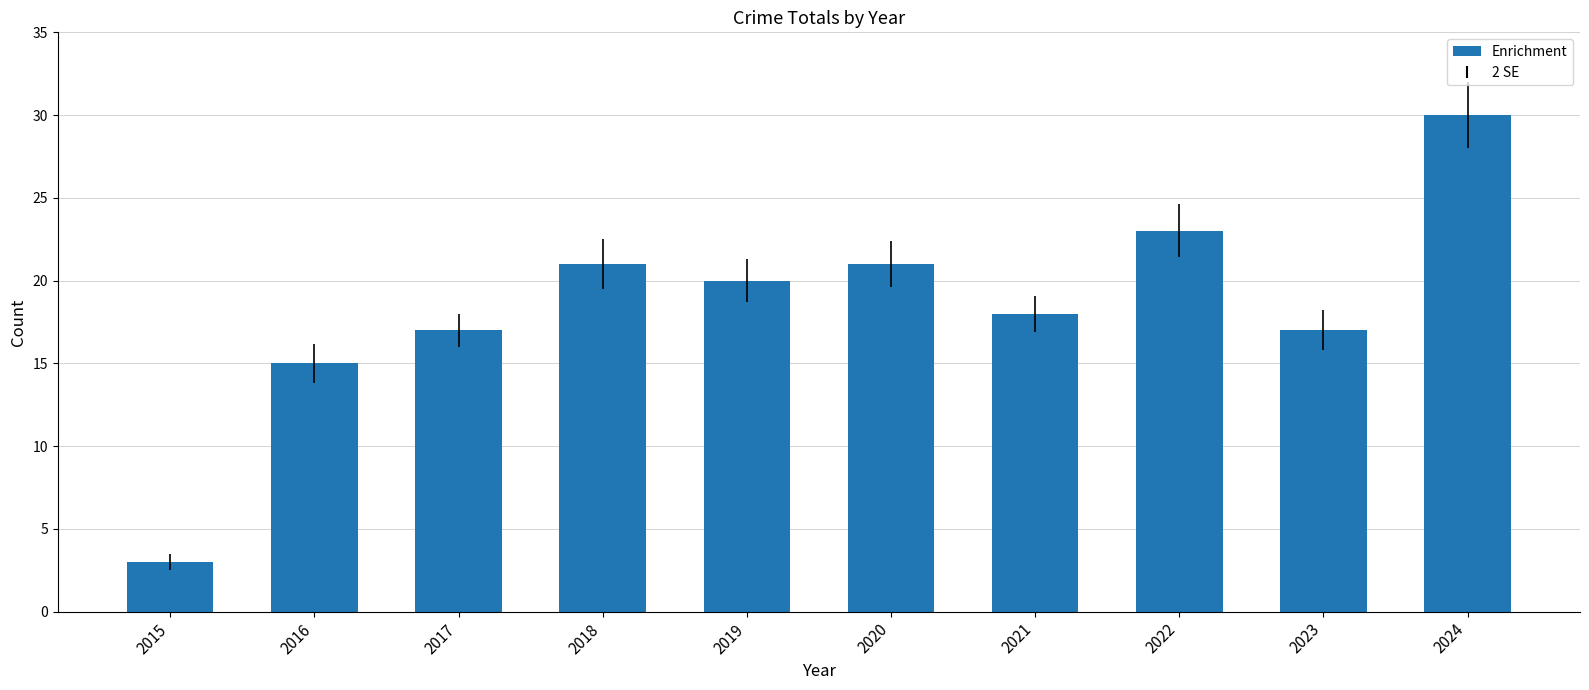

Reading left to right, extract all data points from this chart.

3	15	17	21	20	21	18	23	17	30